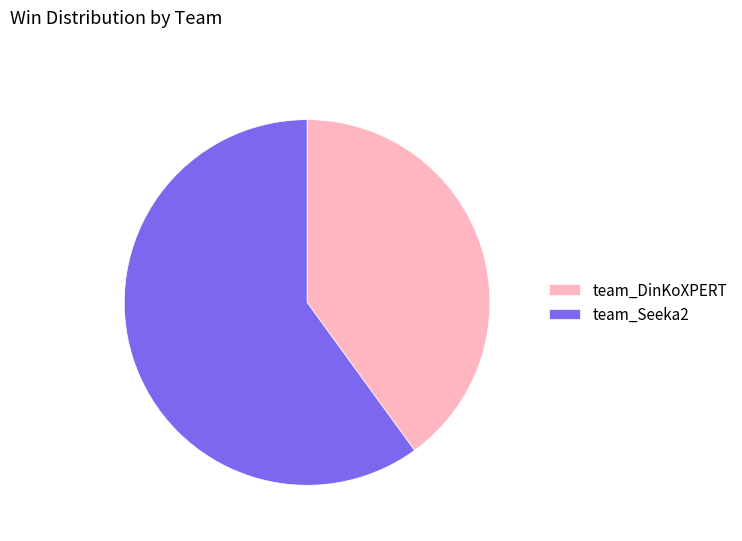

Which slice is the smallest?

team_DinKoXPERT